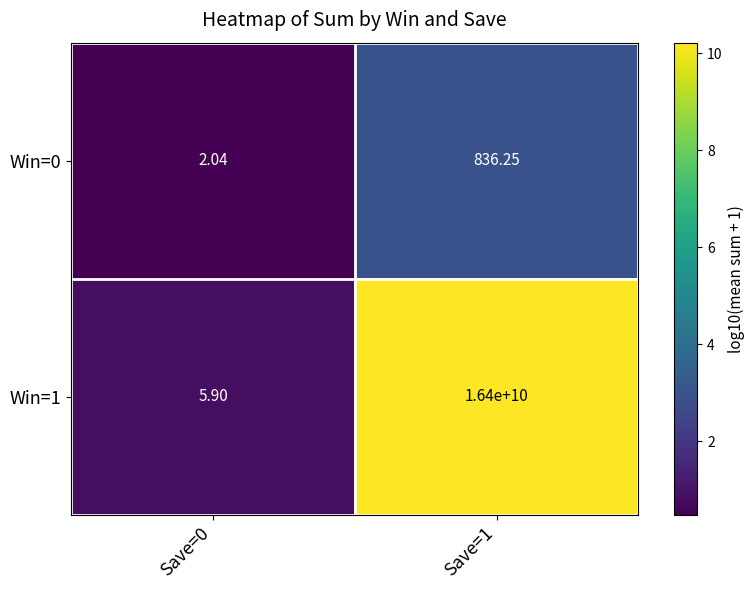

What is the total value across all series at Save=0?

7.9